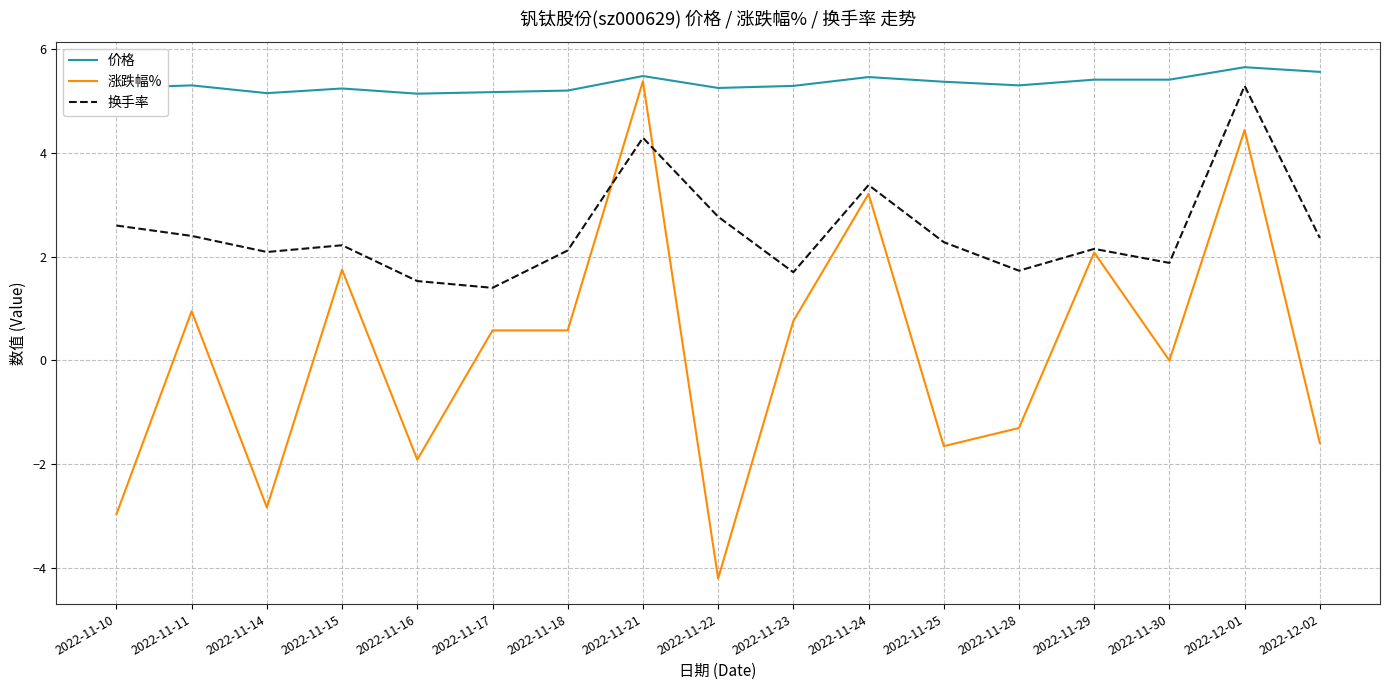

What is the greatest value displayed?

5.7